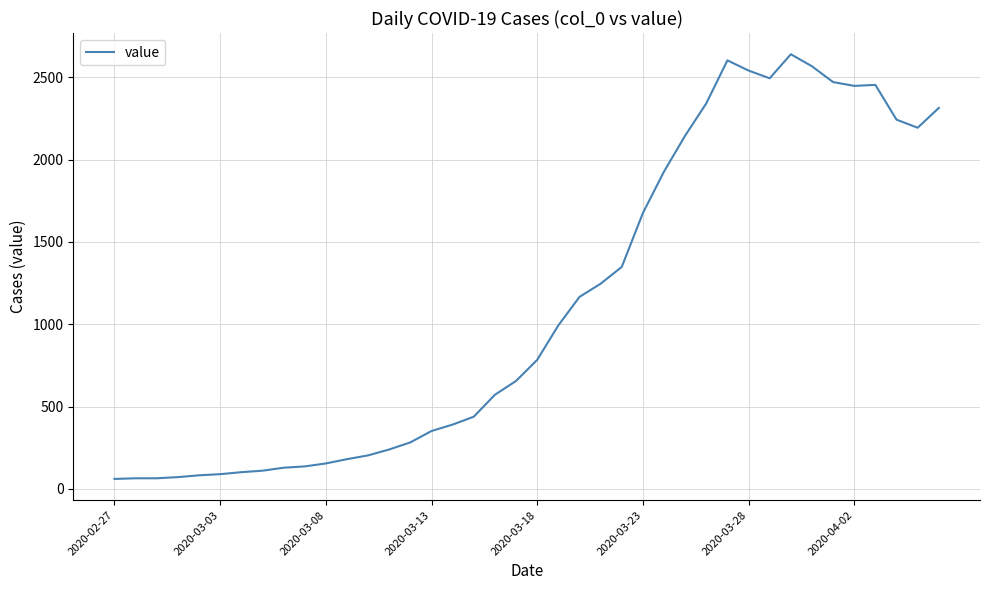

What is the smallest value displayed?

61